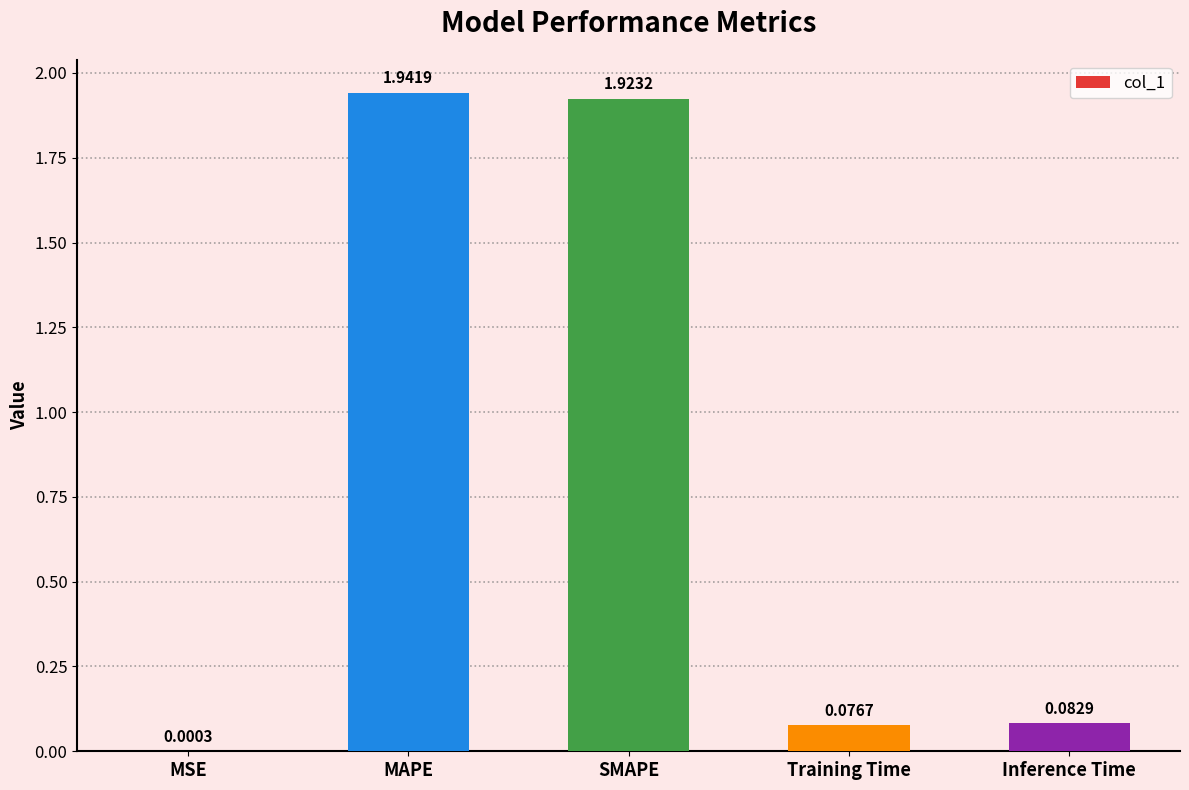

What is the sum of all values?

4.0